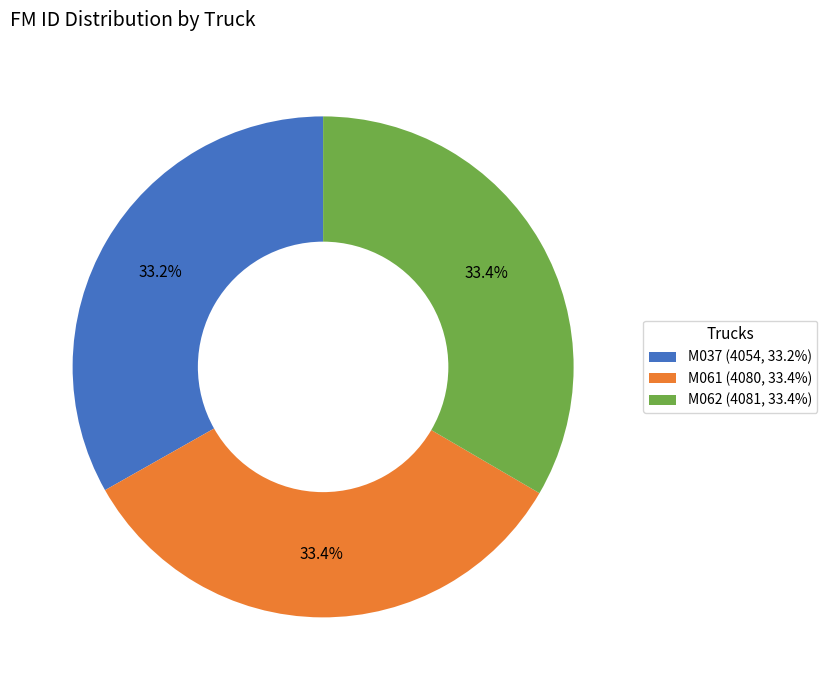

Does M037 (4054, 33.2%) account for over 50% of the chart?

No